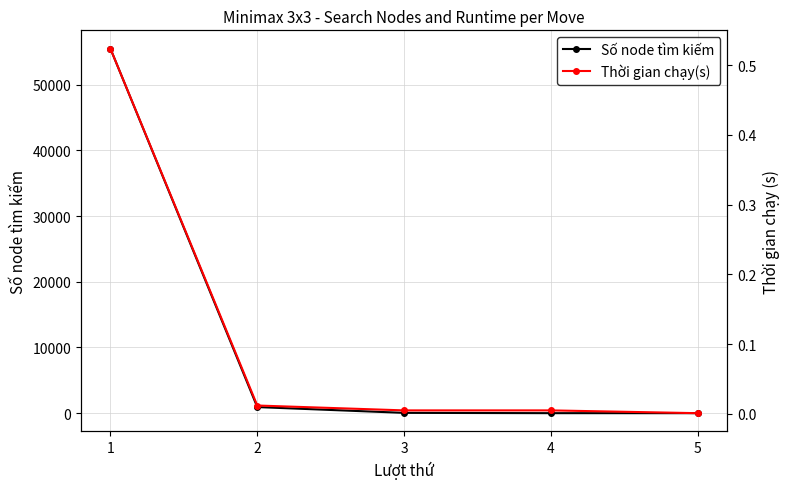

What are all the series names shown in the legend?

Số node tìm kiếm, Thời gian chạy(s)